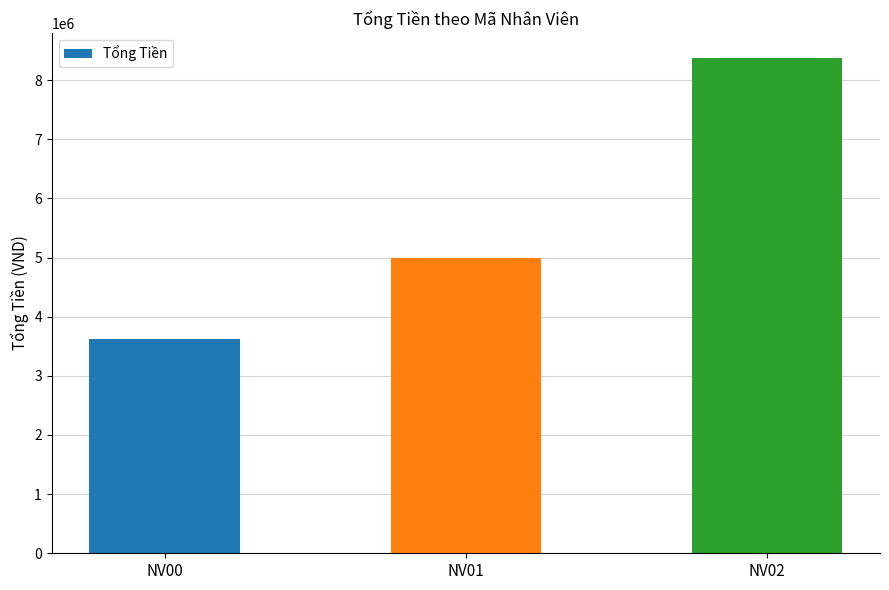

Approximately how many times larger is the value at NV02 compared to NV00?

2.3